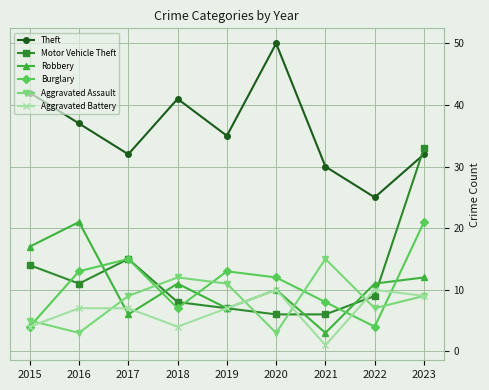

What is the value of the Theft point at the 2nd from the left?

37